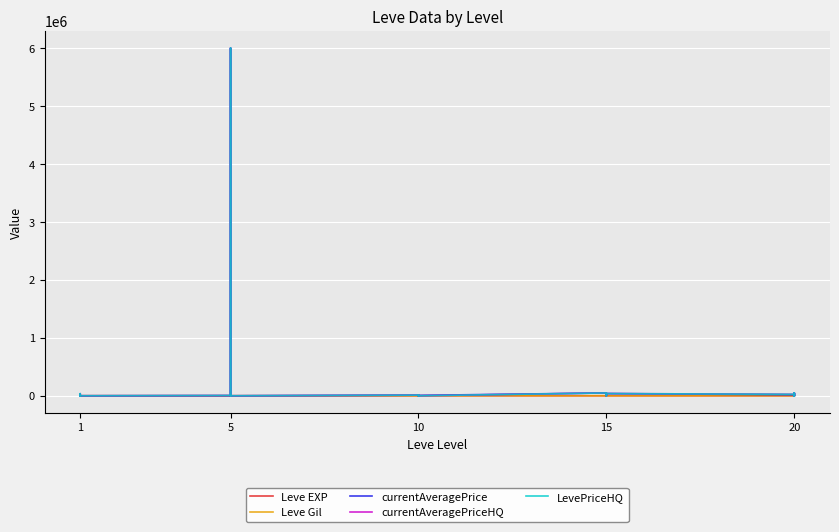

Reading right to left, what are all the values shown in this chart?

Leve EXP: 8	12	17	28	16	9	14	18	24	7	13	18	9	13	9	3	7	4	3	2	5	2	6	4	630	1	1	630	1	1
Leve Gil: 570	960	120	10	800	540	920	910	790	170	40	910	990	90	430	780	880	280	600	490	220	790	840	110	113	690	160	112	690	330
currentAveragePrice: 2483	49099	0	41666	0	17339	38333	6701	0	253	297	49099	6701	0	12000	1692	5000	10763	0	6000000	55	1997	19260	1894	63	2219	1893	24845	3763	1820
currentAveragePriceHQ: 3884	49099	0	41666	0	25000	38333	0	0	300	320	49099	0	0	12000	1762	0	10763	0	6000000	0	1000	19260	5000	100	3000	358	36167	0	0
LevePriceHQ: 3884	49099	0	41666	0	25000	38333	0	0	300	320	49099	0	0	12000	1762	0	10763	0	6000000	0	1000	19260	5000	100	3000	358	36167	0	0